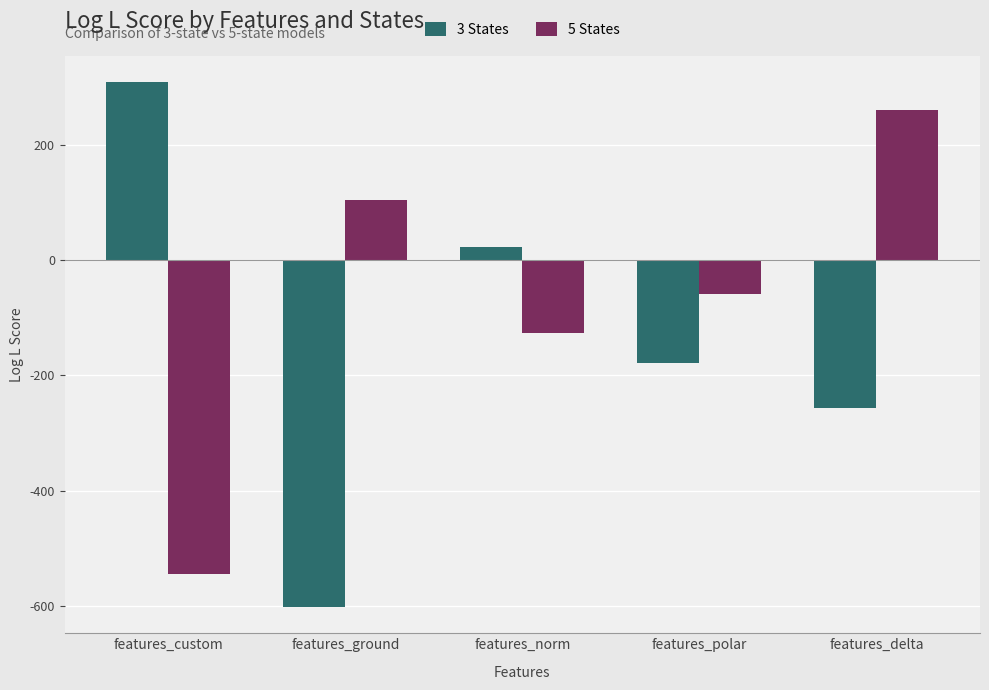

Reading left to right, transcribe all the data shown in this chart.

3 States: features_custom=308.3	features_ground=-601.3	features_norm=22.7	features_polar=-179.2	features_delta=-256.6
5 States: features_custom=-544.2	features_ground=103.4	features_norm=-126.9	features_polar=-59.1	features_delta=259.7